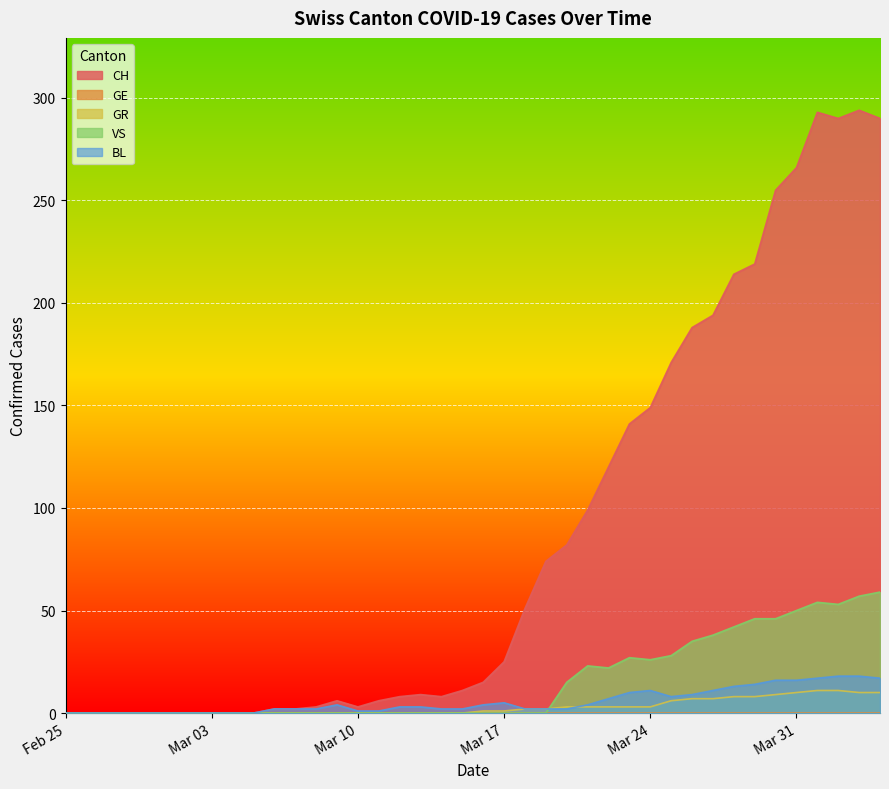

True or false: GR and CH intersect in this chart.

False